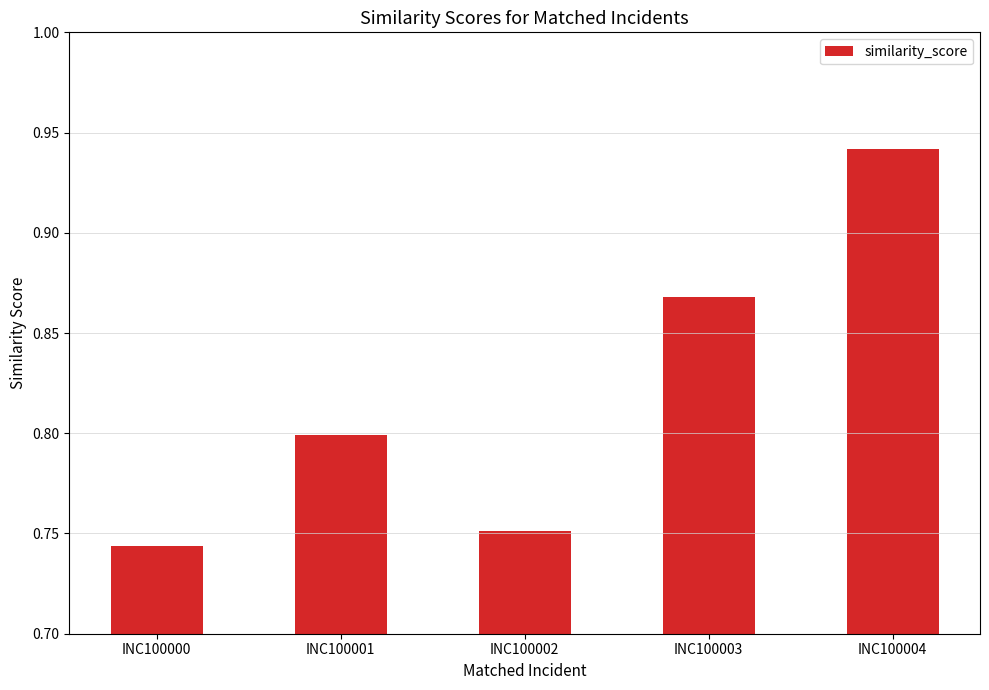

Rank the categories by value from highest to lowest.

INC100004, INC100003, INC100001, INC100002, INC100000